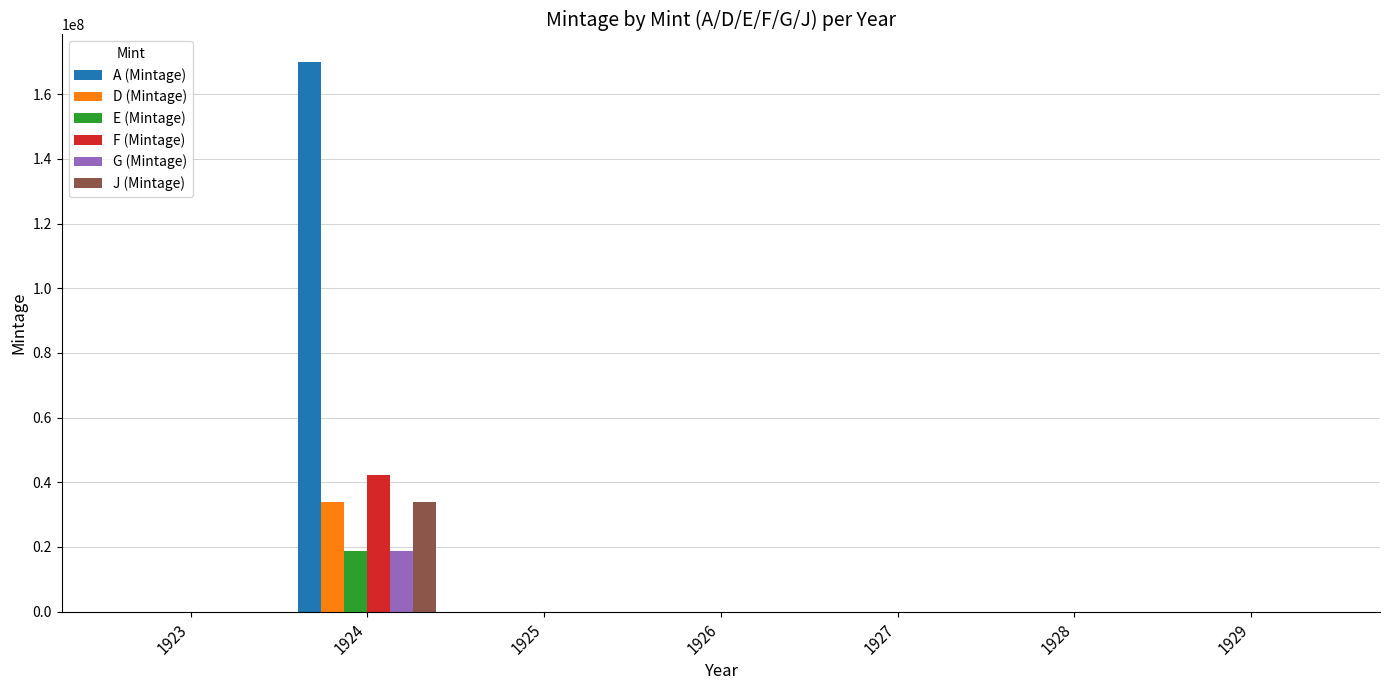

Is the value of J (Mintage) at 1924 greater than the value of F (Mintage) at 1923?

Yes